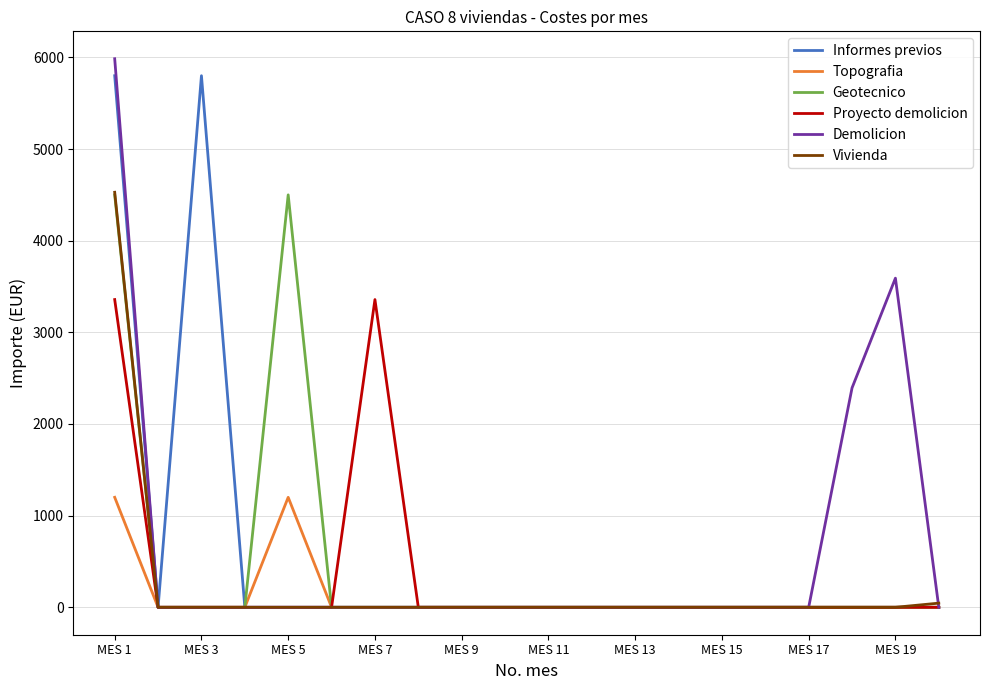

What is the greatest value displayed?

5985.0